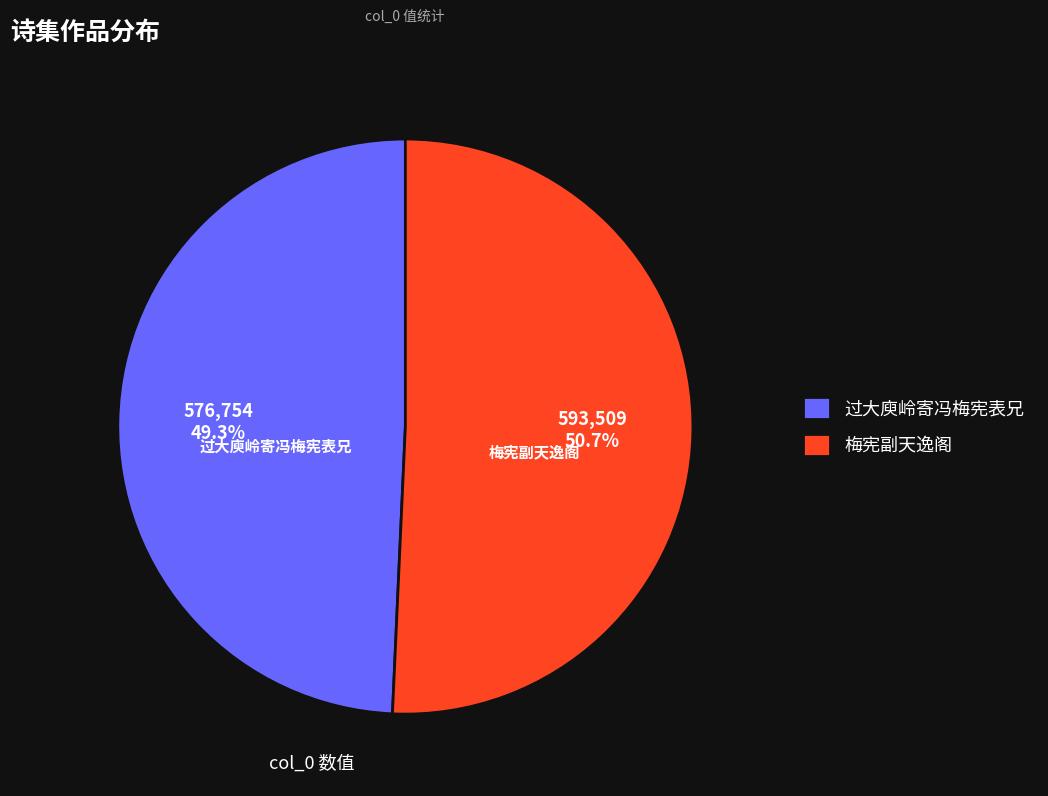

To the nearest percent, what percentage of the pie is 过大庾岭寄冯梅宪表兄?

49%